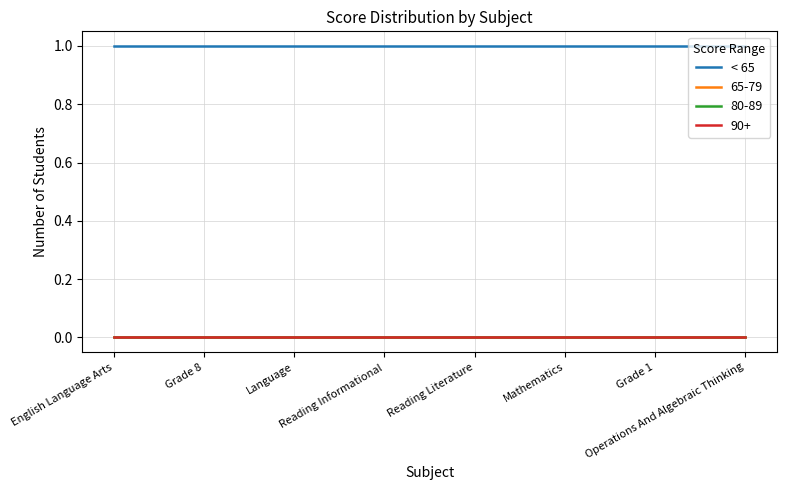

Does the chart display data point markers on the line(s)?

No